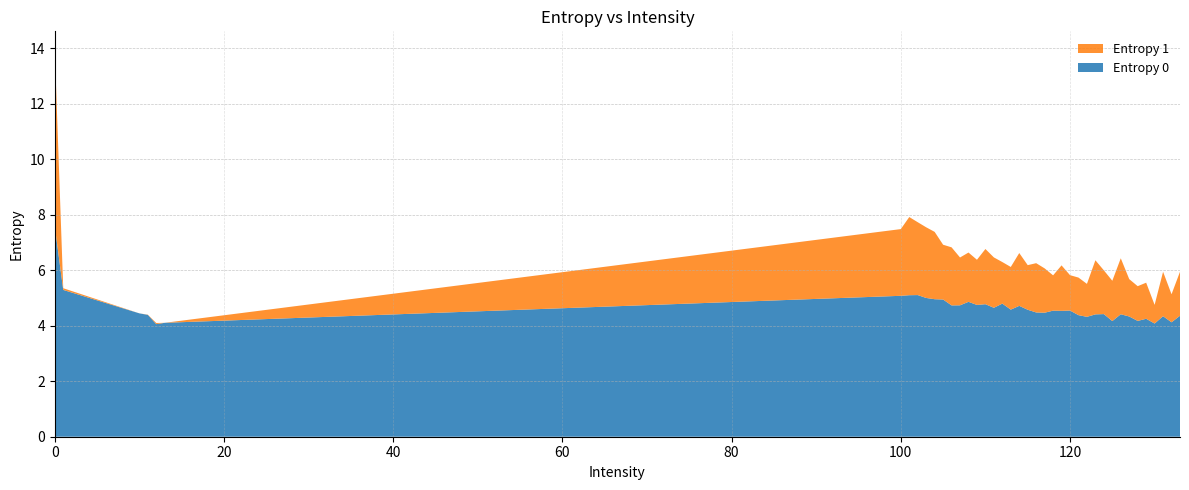

Reading left to right, what are all the values shown in this chart?

Entropy 0: 7.6	5.3	4.4	4.4	4.1	4.1	5.1	5.1	5.1	5.0	5.0	4.9	4.7	4.7	4.9	4.7	4.8	4.6	4.8	4.6	4.7	4.6	4.5	4.5	4.5	4.5	4.5	4.4	4.3	4.4	4.4	4.2	4.4	4.3	4.2	4.2	4.1	4.3	4.1	4.4
Entropy 1: 6.3	0.1	0.0	0.0	0.0	0.0	2.4	2.8	2.6	2.5	2.4	2.0	2.1	1.7	1.8	1.6	2.0	1.8	1.5	1.5	1.9	1.6	1.8	1.6	1.3	1.6	1.3	1.4	1.2	1.9	1.6	1.5	2.0	1.3	1.3	1.3	0.7	1.6	1.0	1.6